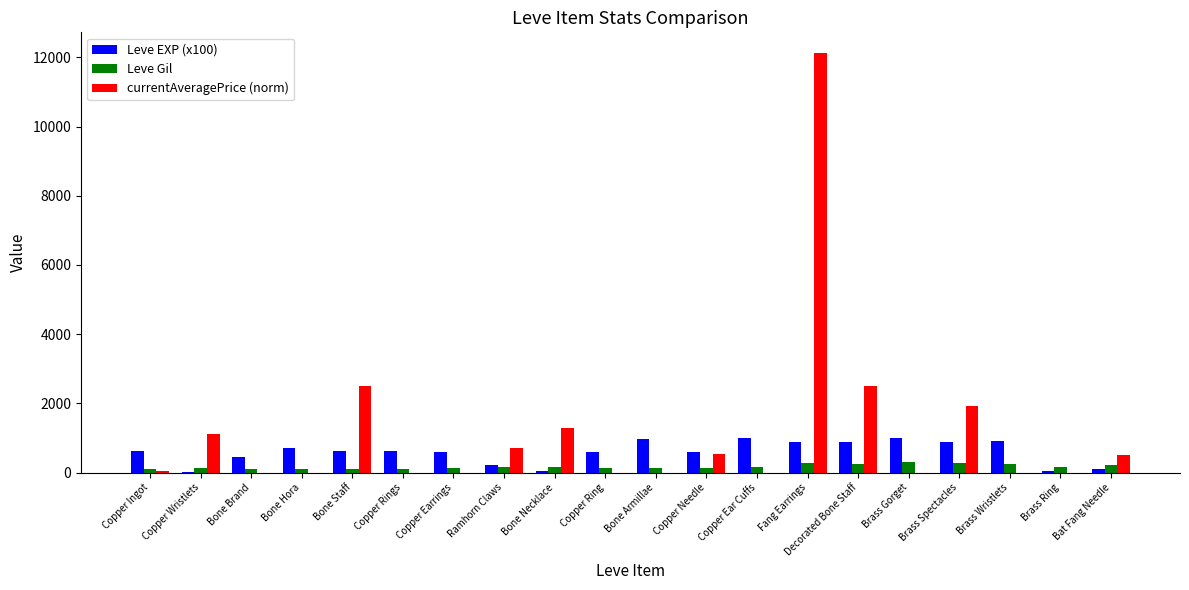

What is the difference between the currentAveragePrice (norm) values at Ramhorn Claws and Bone Brand?

710.0